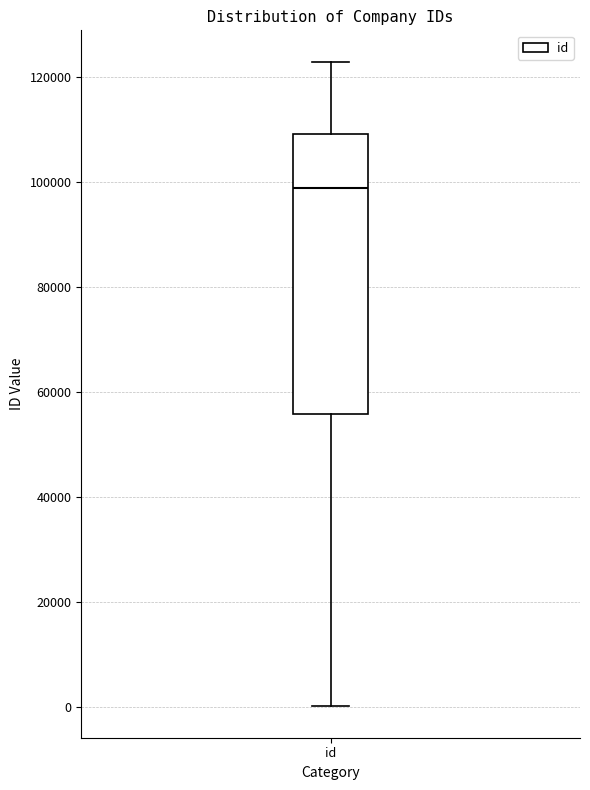

Where does the lower whisker of the box for id end on the y-axis? The values are not printed on the chart, so give them approximately, as read against the axis.

0